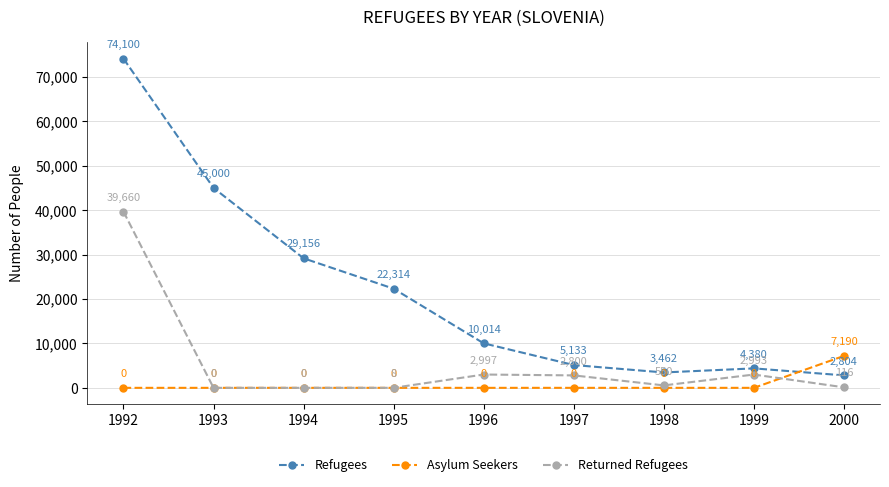

What are all the series names shown in the legend?

Refugees, Asylum Seekers, Returned Refugees